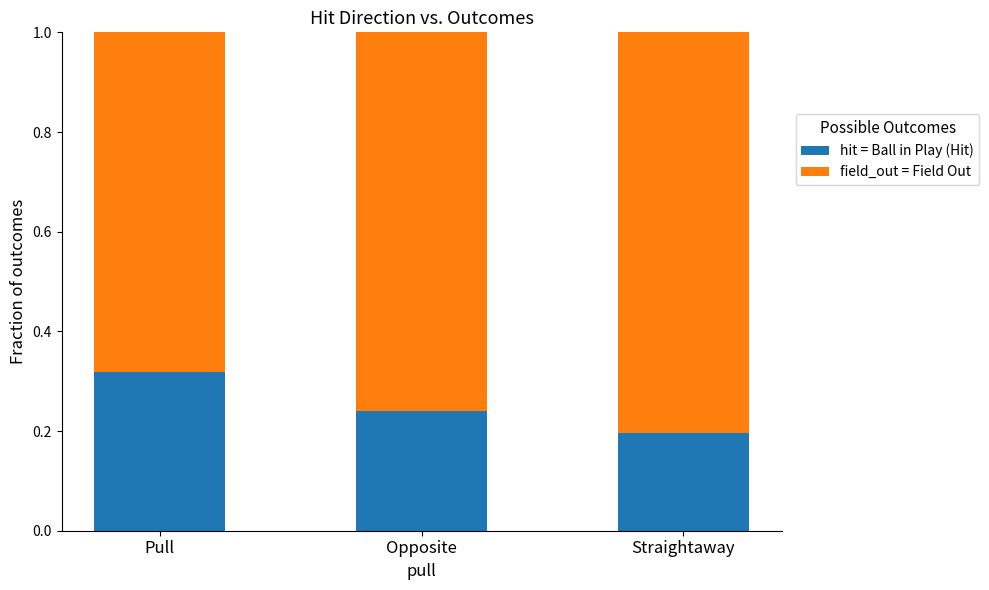

What are all the series names shown in the legend?

hit = Ball in Play (Hit), field_out = Field Out